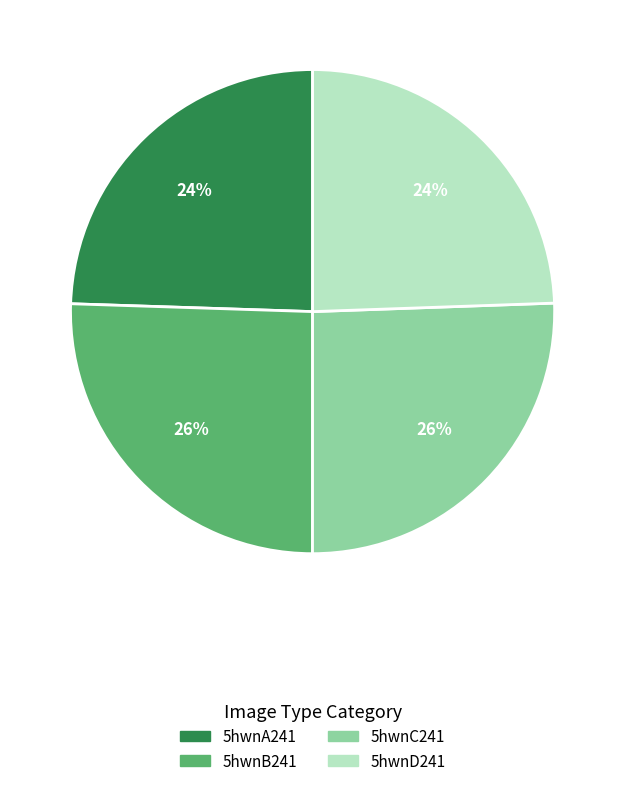

Between 5hwnC241 and 5hwnA241, which is larger?

5hwnC241